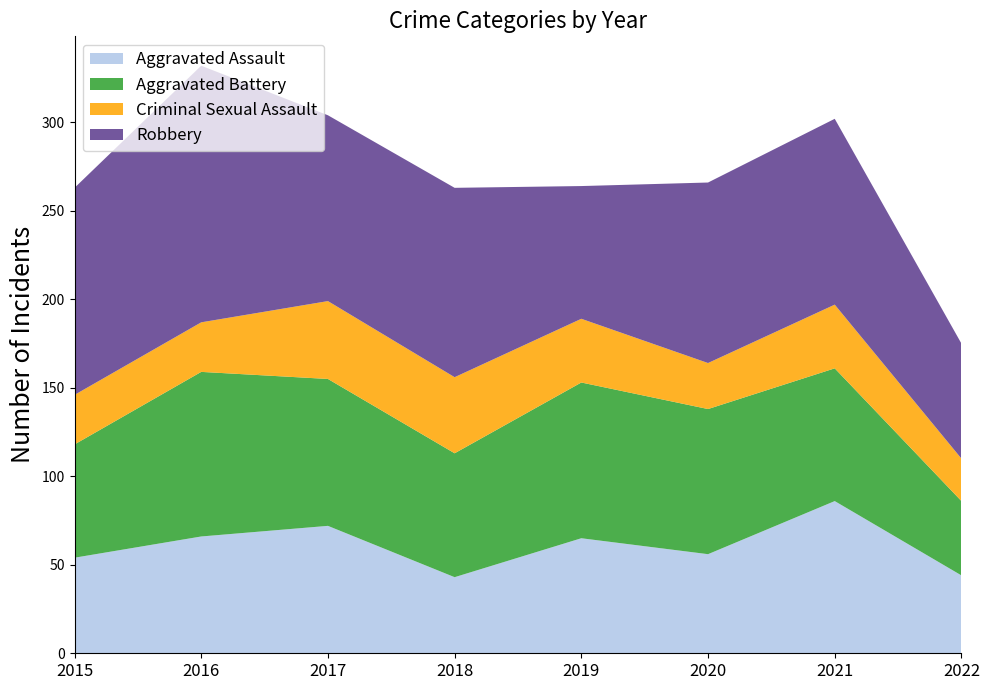

Reading left to right, list all the values displayed in this chart.

Aggravated Assault: 54	66	72	43	65	56	86	44
Aggravated Battery: 64	93	83	70	88	82	75	42
Criminal Sexual Assault: 28	28	44	43	36	26	36	24
Robbery: 117	145	105	107	75	102	105	65